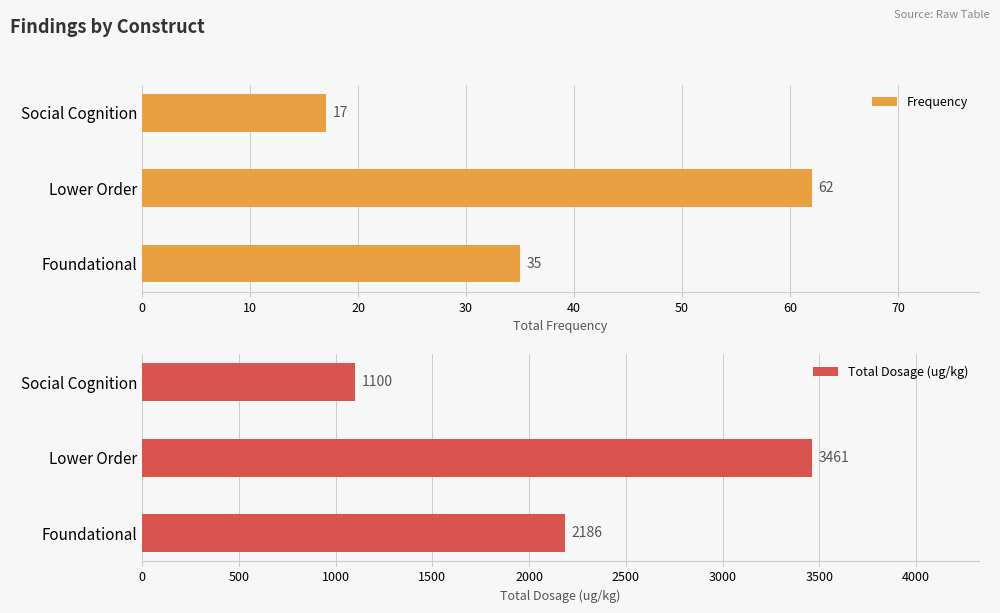

How many series are shown in this chart?

2